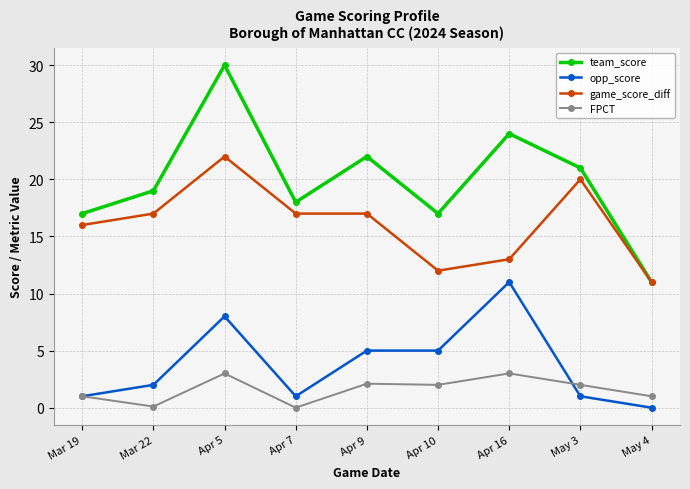

What is the average value of the opp_score series?

3.8